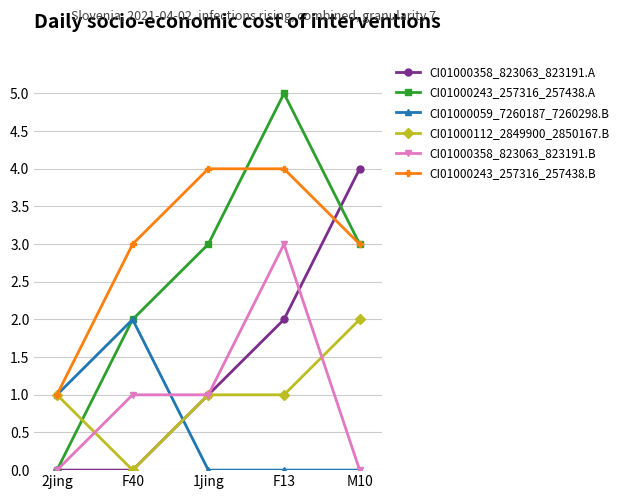

Is this an area chart (filled region under the line)?

No